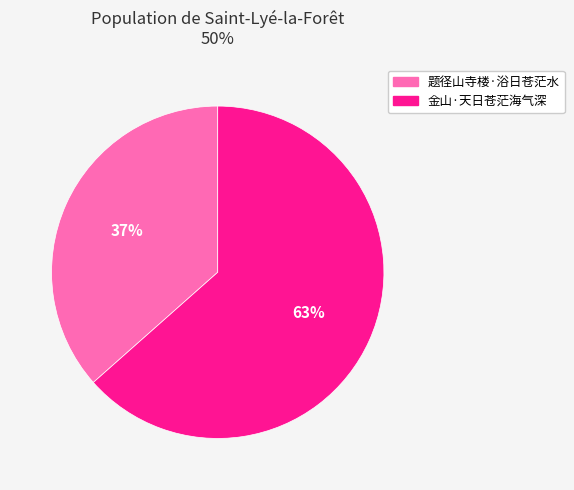

What percentage is the 题径山寺楼·浴日苍茫水 slice, to the nearest percent?

37%